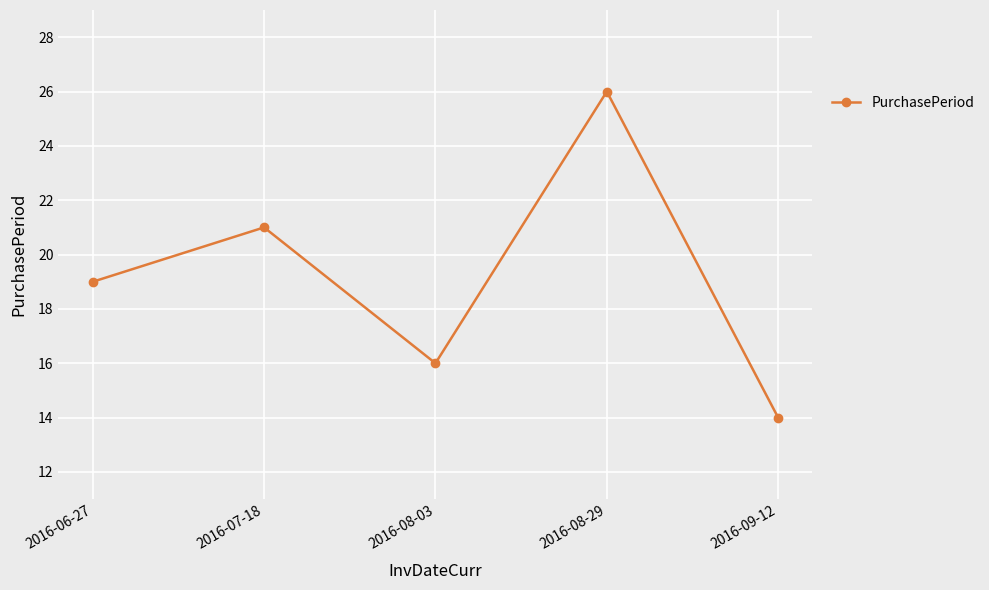

Which has a higher value, 2016-06-27 or 2016-08-29?

2016-08-29